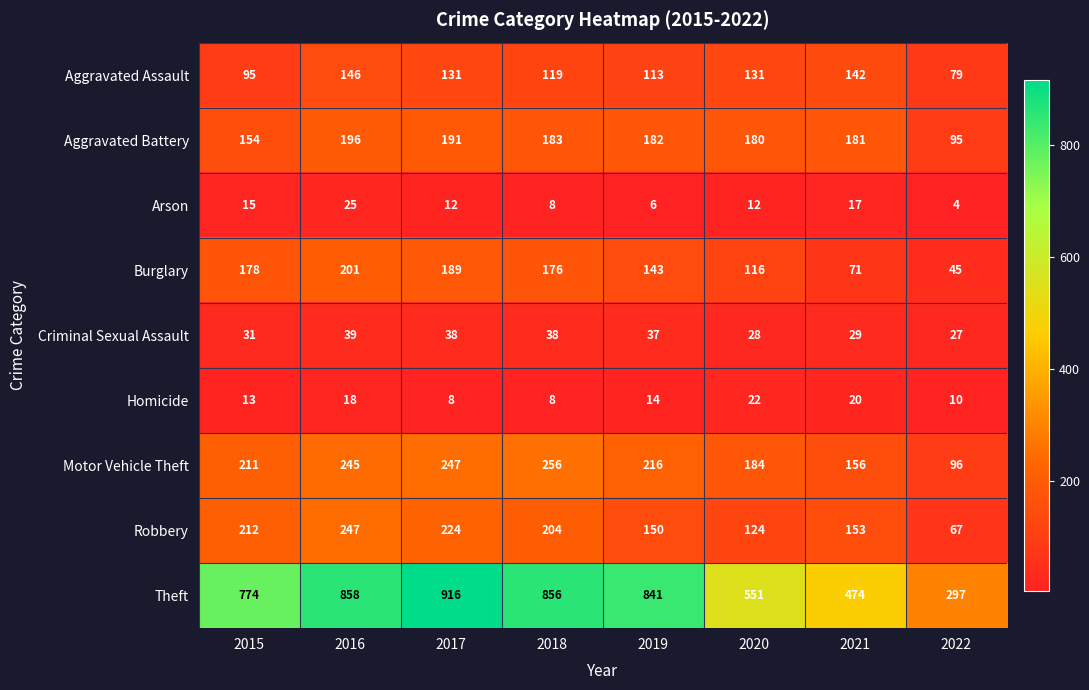

Which series has the widest spread of values?

Theft